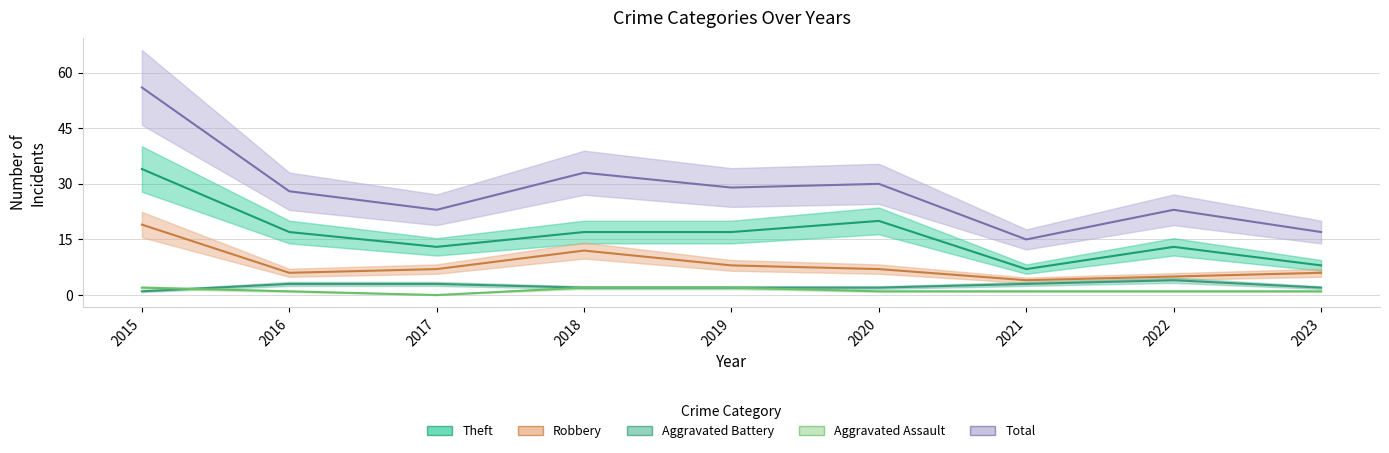

What are all the series names shown in the legend?

Theft, Robbery, Aggravated Battery, Aggravated Assault, Total